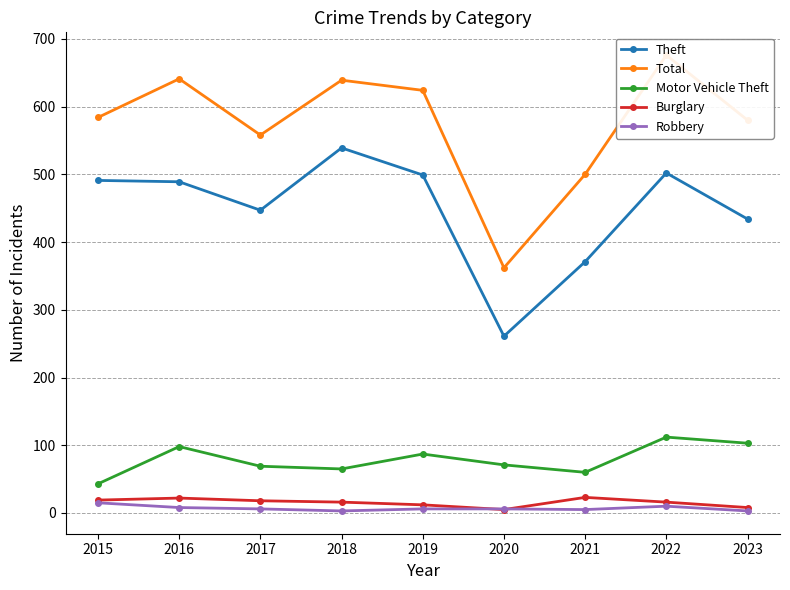

Reading left to right, transcribe all the data shown in this chart.

Theft: 2015=491	2016=489	2017=447	2018=539	2019=499	2020=261	2021=371	2022=502	2023=434
Total: 2015=584	2016=641	2017=558	2018=639	2019=624	2020=362	2021=500	2022=676	2023=580
Motor Vehicle Theft: 2015=43	2016=98	2017=69	2018=65	2019=87	2020=71	2021=60	2022=112	2023=103
Burglary: 2015=19	2016=22	2017=18	2018=16	2019=12	2020=5	2021=23	2022=16	2023=8
Robbery: 2015=15	2016=8	2017=6	2018=3	2019=6	2020=6	2021=5	2022=10	2023=3